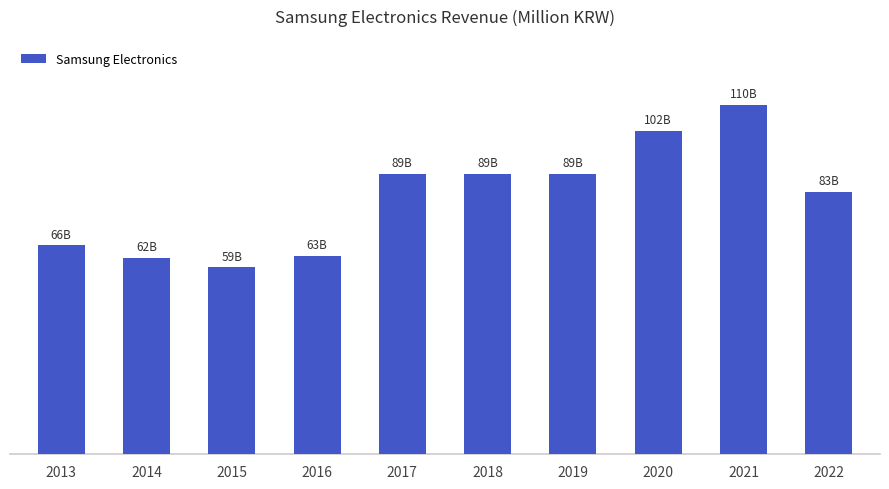

What is the change in value from 2014 to 2019?

+26421.7